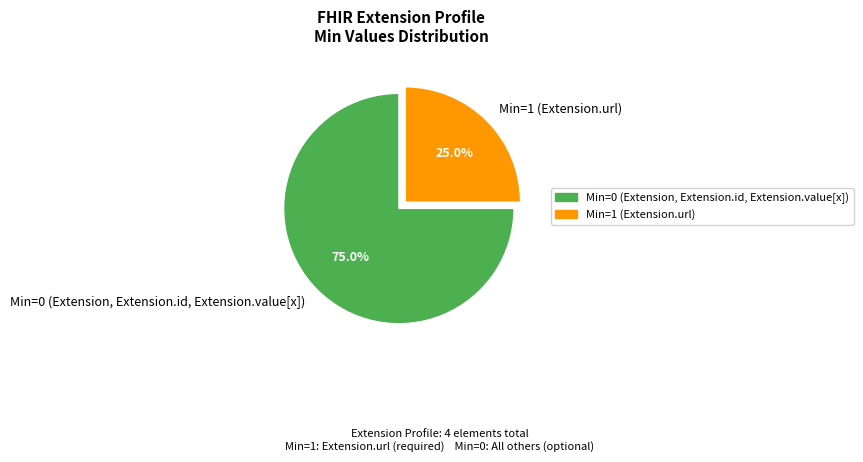

Is the sum of Min=0 (Extension, Extension.id, Extension.value[x]) and Min=1 (Extension.url) greater than half?

Yes